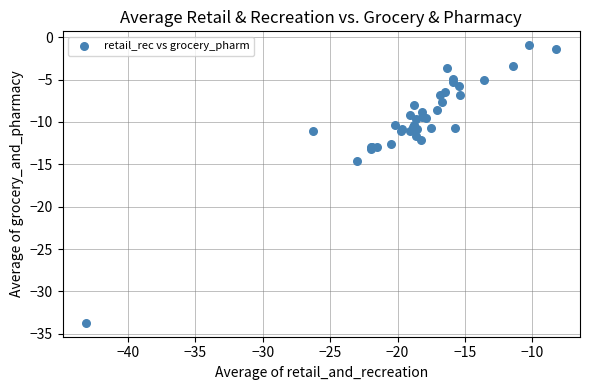

What Y value in the scatter plot is closest to -17?

-14.7